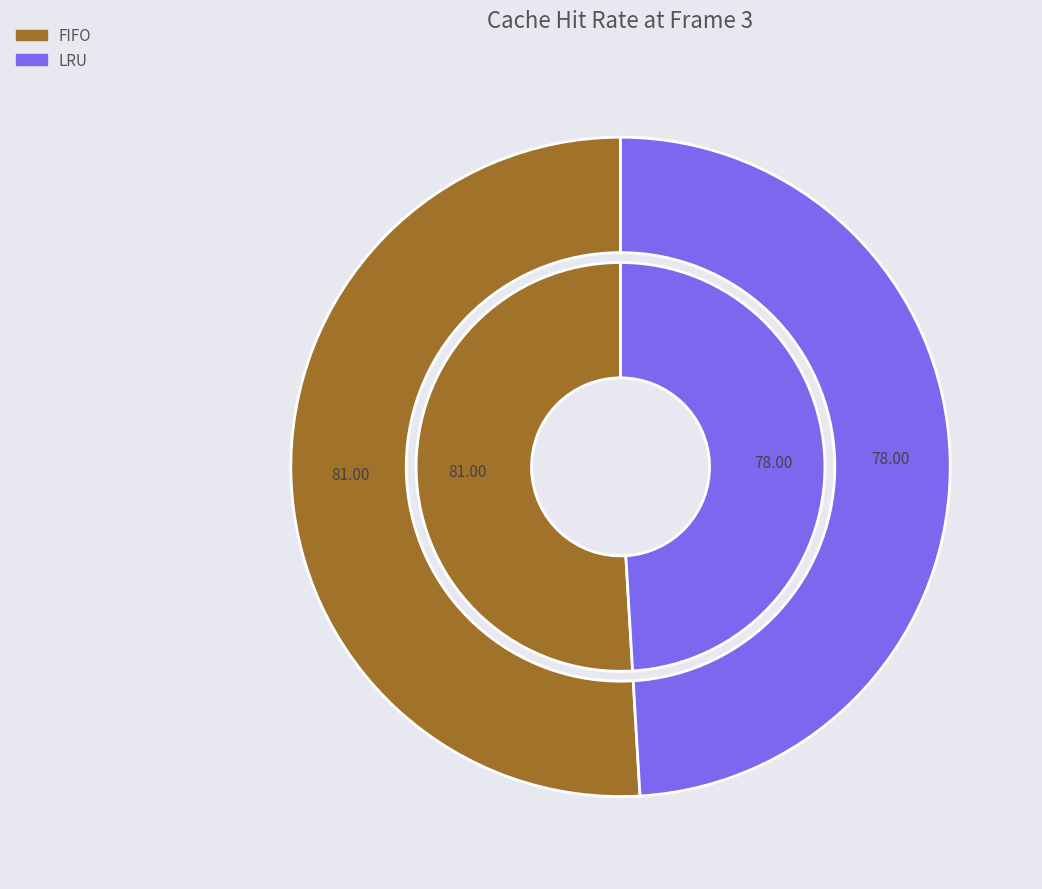

To the nearest percent, what is the difference between the largest and smallest slice percentages?

2%